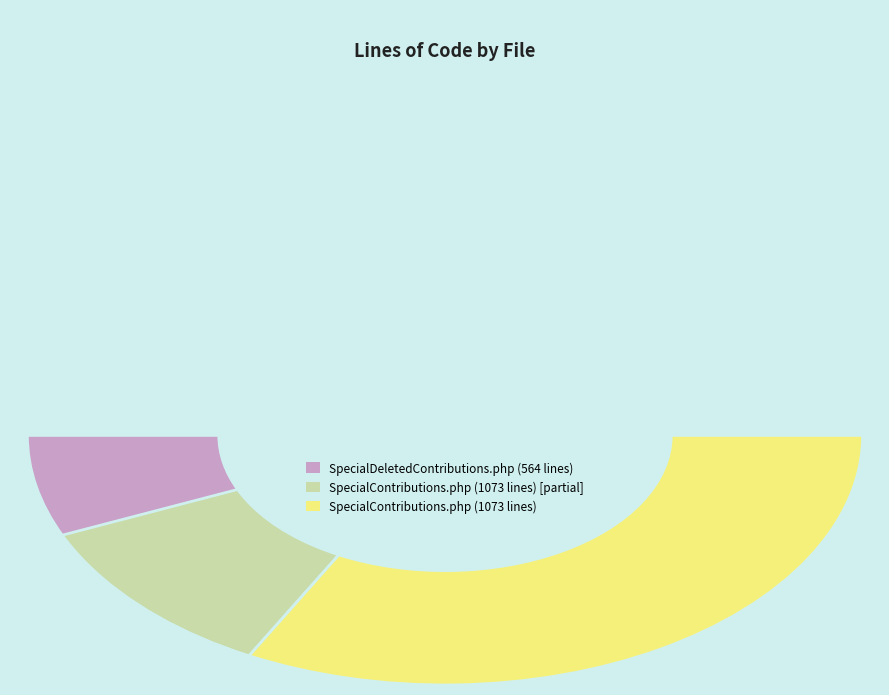

What percentage is the SpecialContributions.php slice, to the nearest percent?

66%